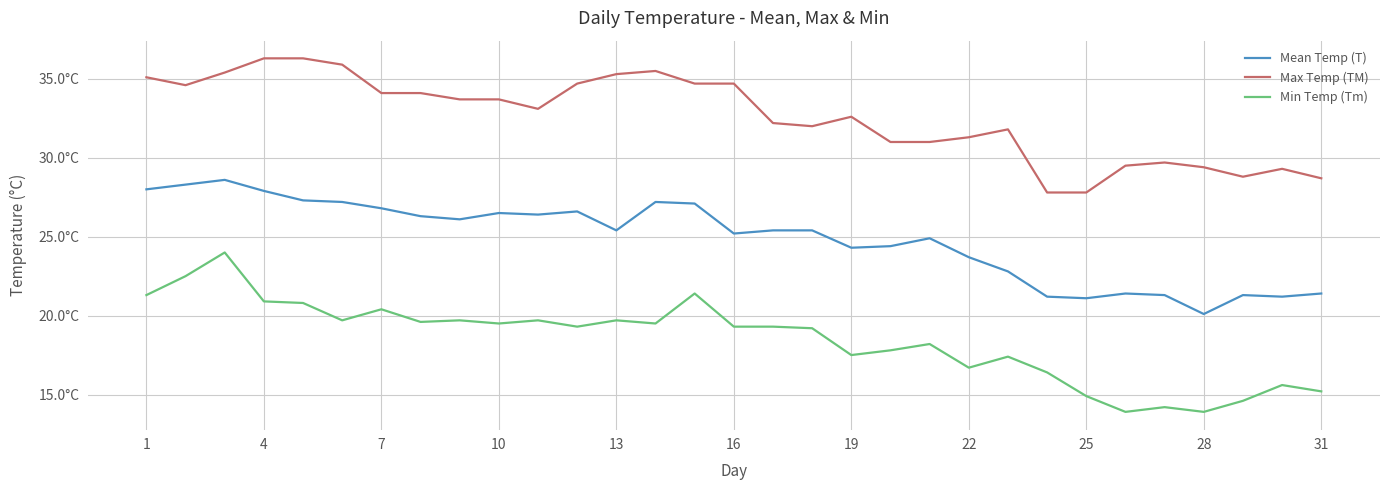

At how many categories does at least one series exceed 24?

31